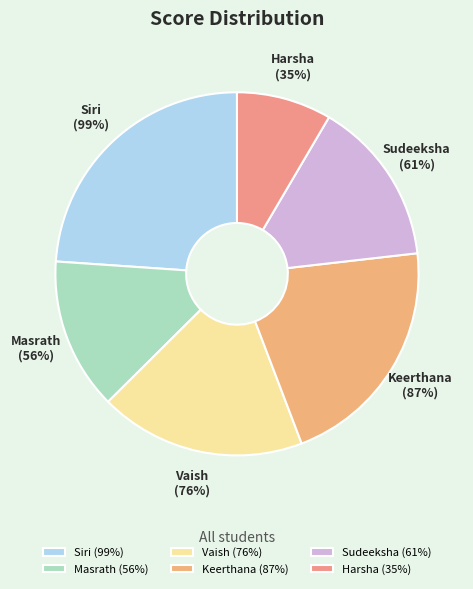

To the nearest percent, what is the difference between the largest and smallest slice percentages?

15%